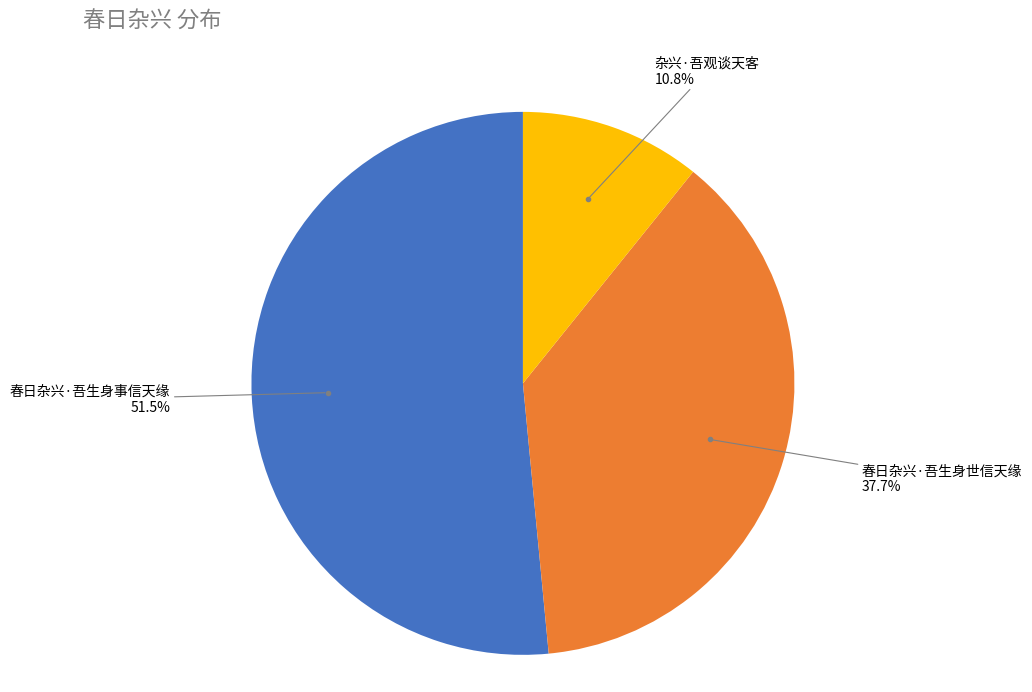

Between 春日杂兴·吾生身世信天缘 and 杂兴·吾观谈天客, which is larger?

春日杂兴·吾生身世信天缘